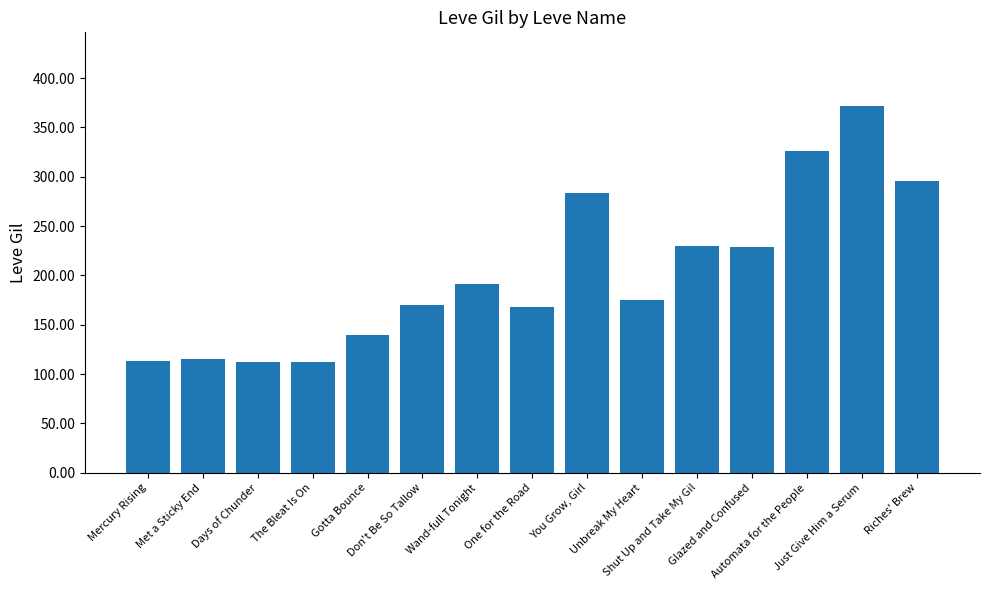

What is the greatest value displayed?

372